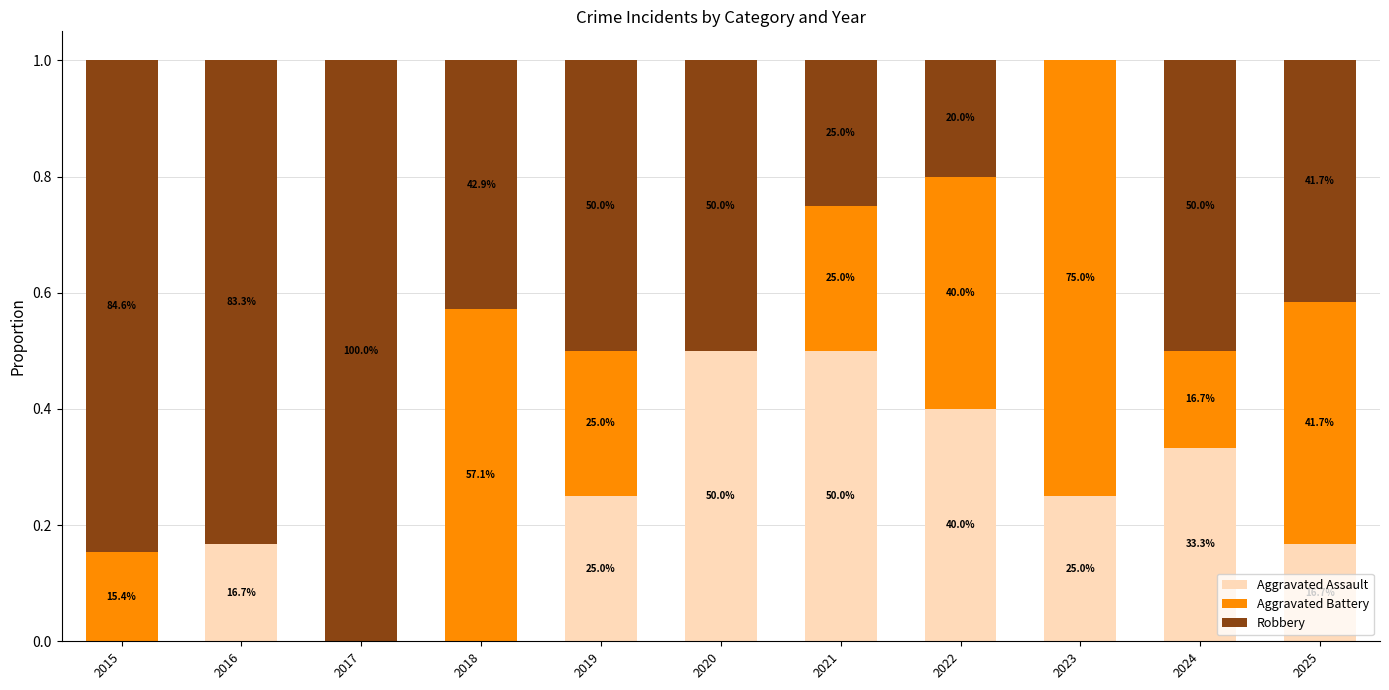

What is the sum of the Aggravated Assault values at 2020 and 2021?

1.0